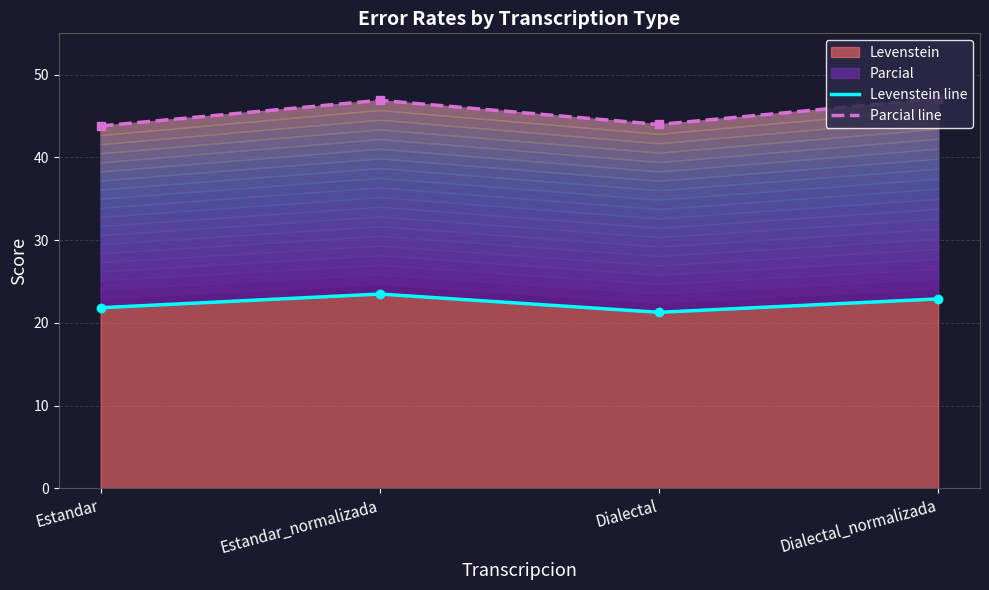

Rank the series by their average value, from highest to lowest.

Parcial line, Levenstein line